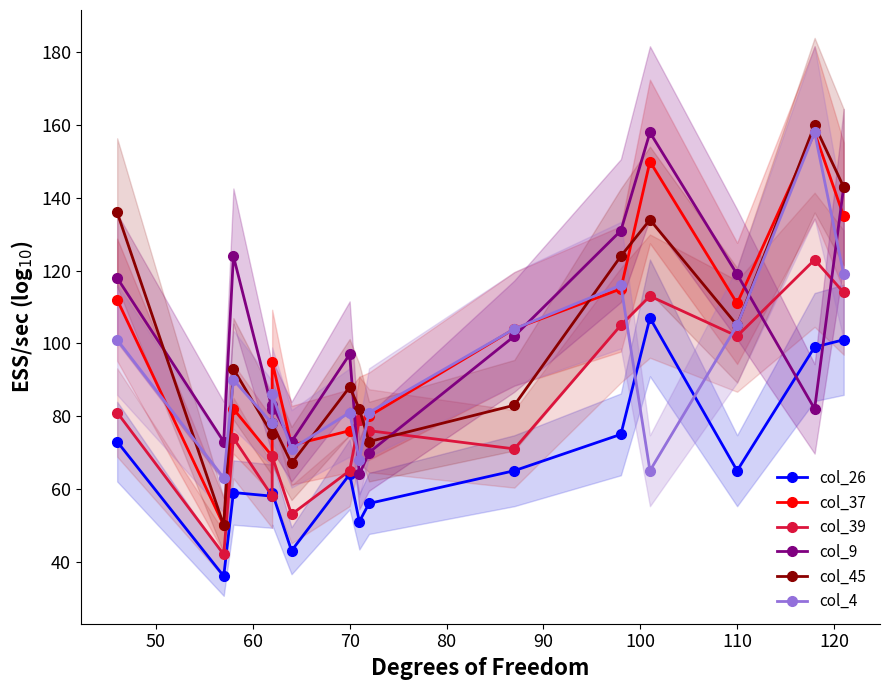

At how many categories does at least one series exceed 77?

13